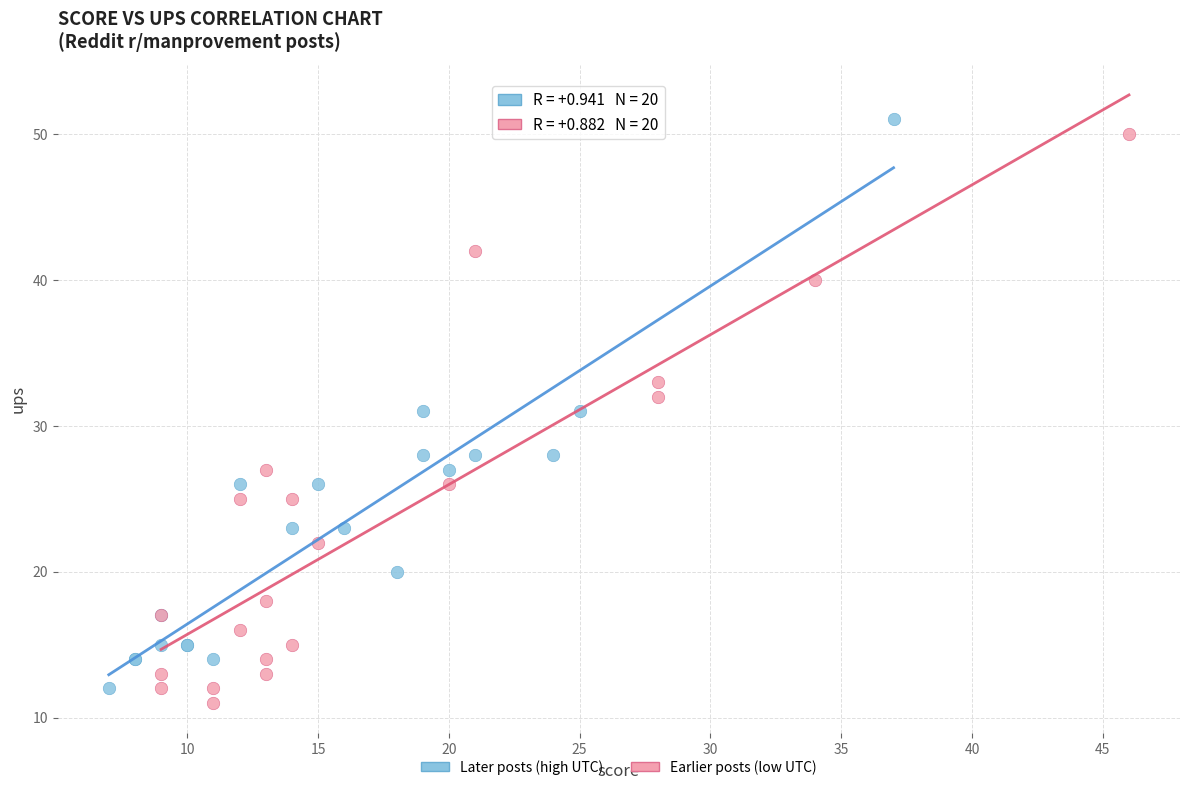

Which series reaches the maximum Y coordinate?

Later posts (high UTC)